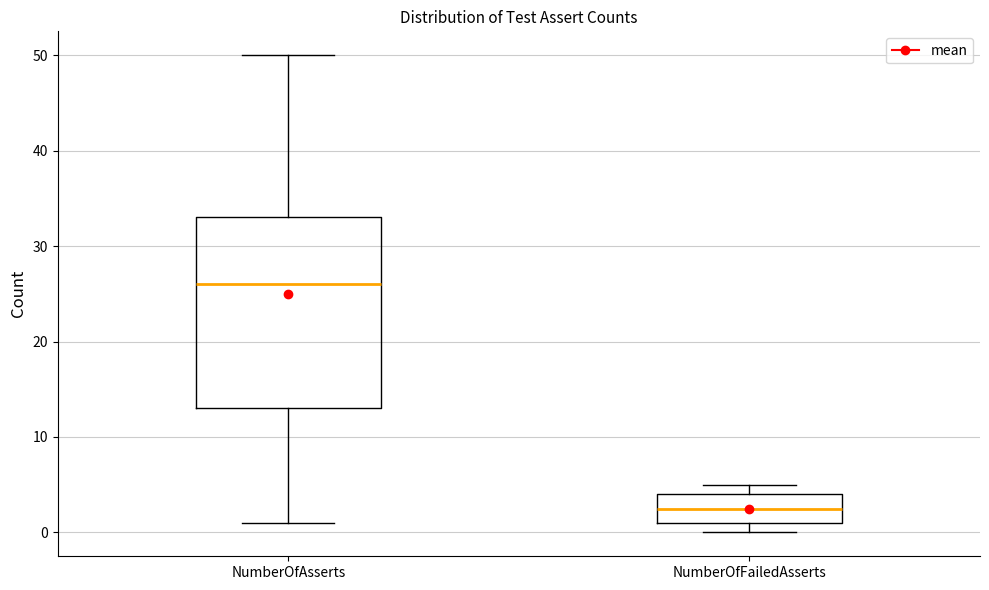

Reading left to right, transcribe this box plot: for each box, give where its median line is, the range the box spans, and where its two whiskers end, as read against the y-axis. The values are not printed on the chart, so give them approximately, as read against the axis.

NumberOfAsserts: median 26, box 13 to 33, whiskers 1 to 50
NumberOfFailedAsserts: median 3, box 1 to 4, whiskers 0 to 5